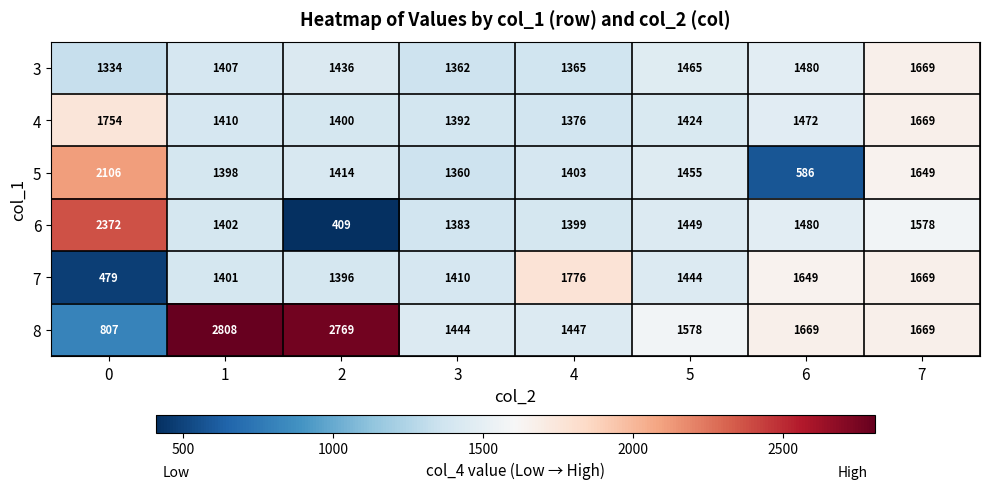

At 3, list the series in order from largest to smallest.

8, 7, 4, 6, 3, 5